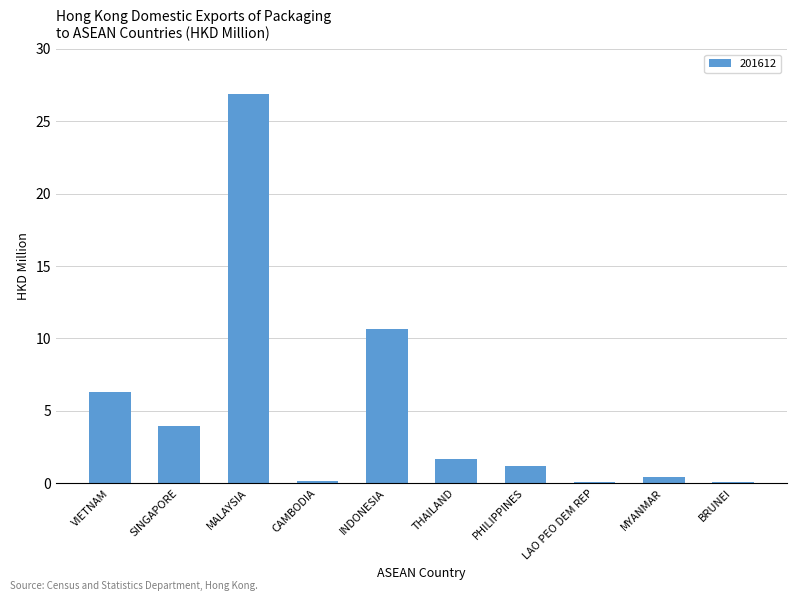

What is the greatest value displayed?

26.9